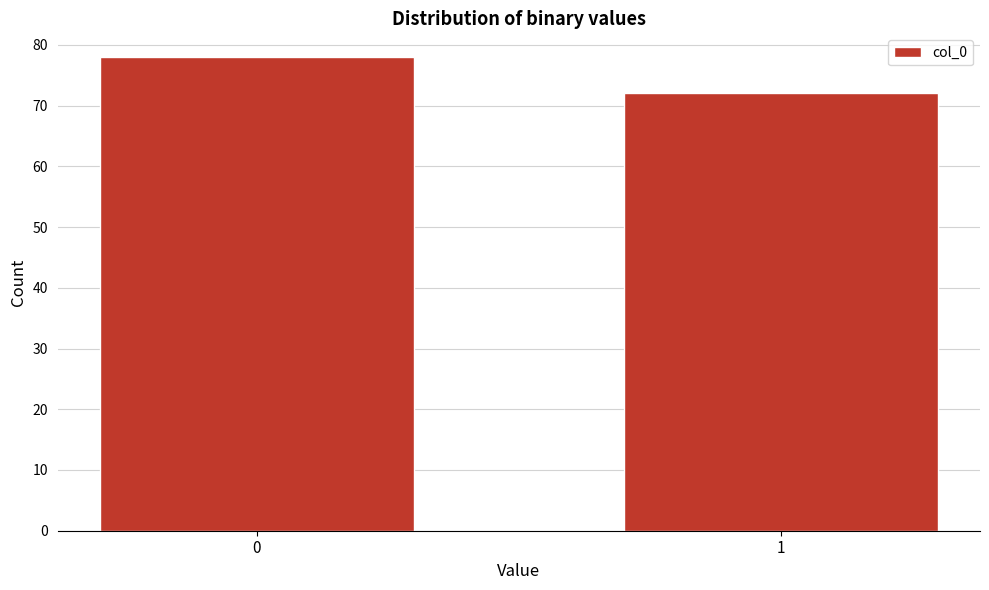

Reading right to left, transcribe all the data shown in this chart.

72	78